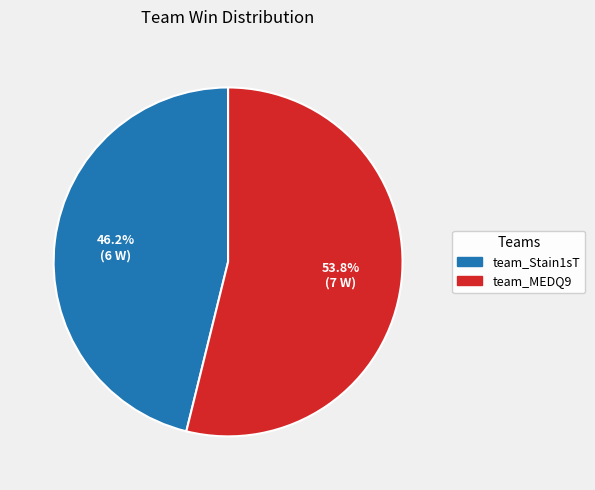

What percentage do team_Stain1sT and team_MEDQ9 together represent?

100.0%